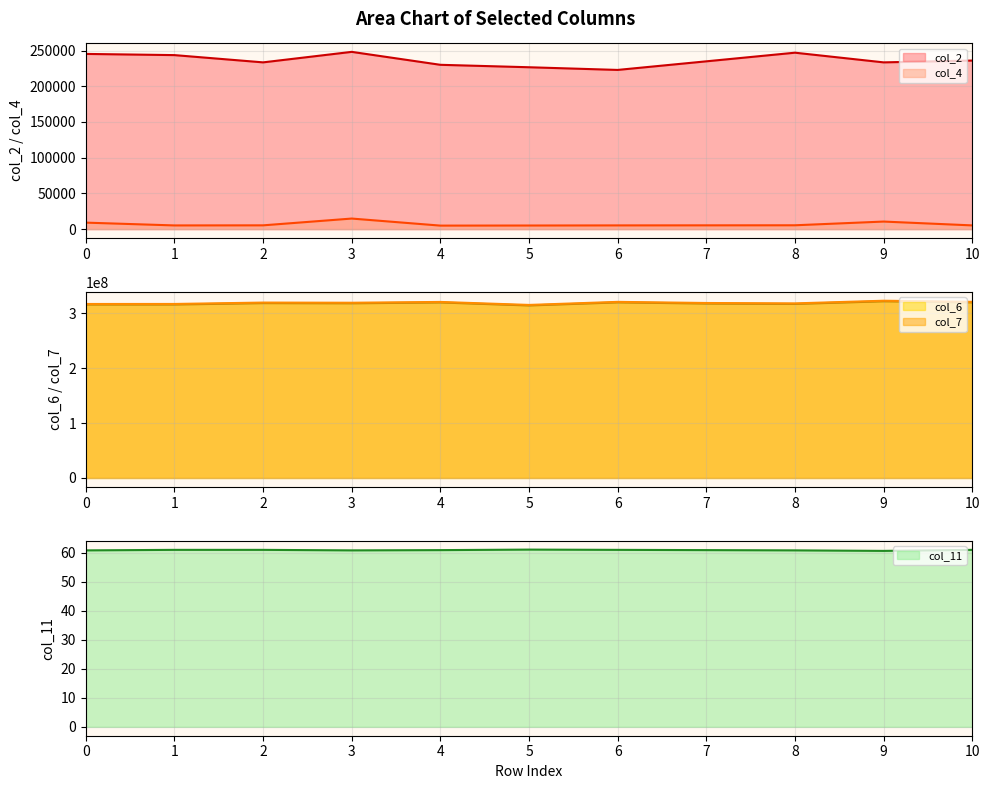

How many lines are shown in the chart?

5